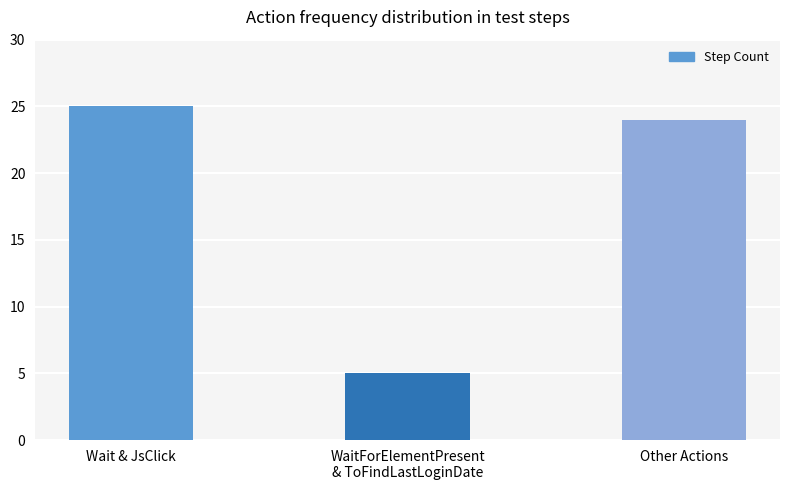

Is it true that the value at Other Actions is 24?

True